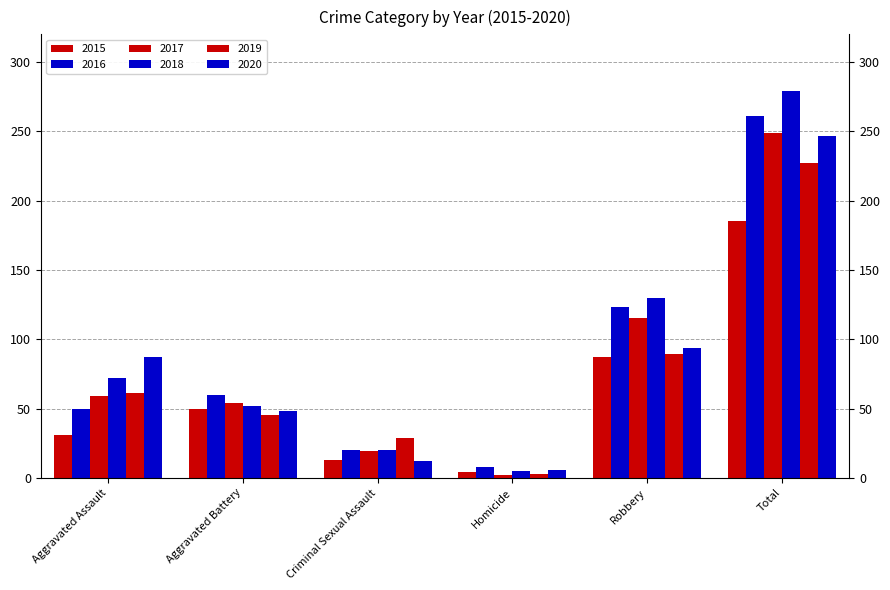

Reading left to right, transcribe all the data shown in this chart.

2015: Aggravated Assault=31	Aggravated Battery=50	Criminal Sexual Assault=13	Homicide=4	Robbery=87	Total=185
2016: Aggravated Assault=50	Aggravated Battery=60	Criminal Sexual Assault=20	Homicide=8	Robbery=123	Total=261
2017: Aggravated Assault=59	Aggravated Battery=54	Criminal Sexual Assault=19	Homicide=2	Robbery=115	Total=249
2018: Aggravated Assault=72	Aggravated Battery=52	Criminal Sexual Assault=20	Homicide=5	Robbery=130	Total=279
2019: Aggravated Assault=61	Aggravated Battery=45	Criminal Sexual Assault=29	Homicide=3	Robbery=89	Total=227
2020: Aggravated Assault=87	Aggravated Battery=48	Criminal Sexual Assault=12	Homicide=6	Robbery=94	Total=247